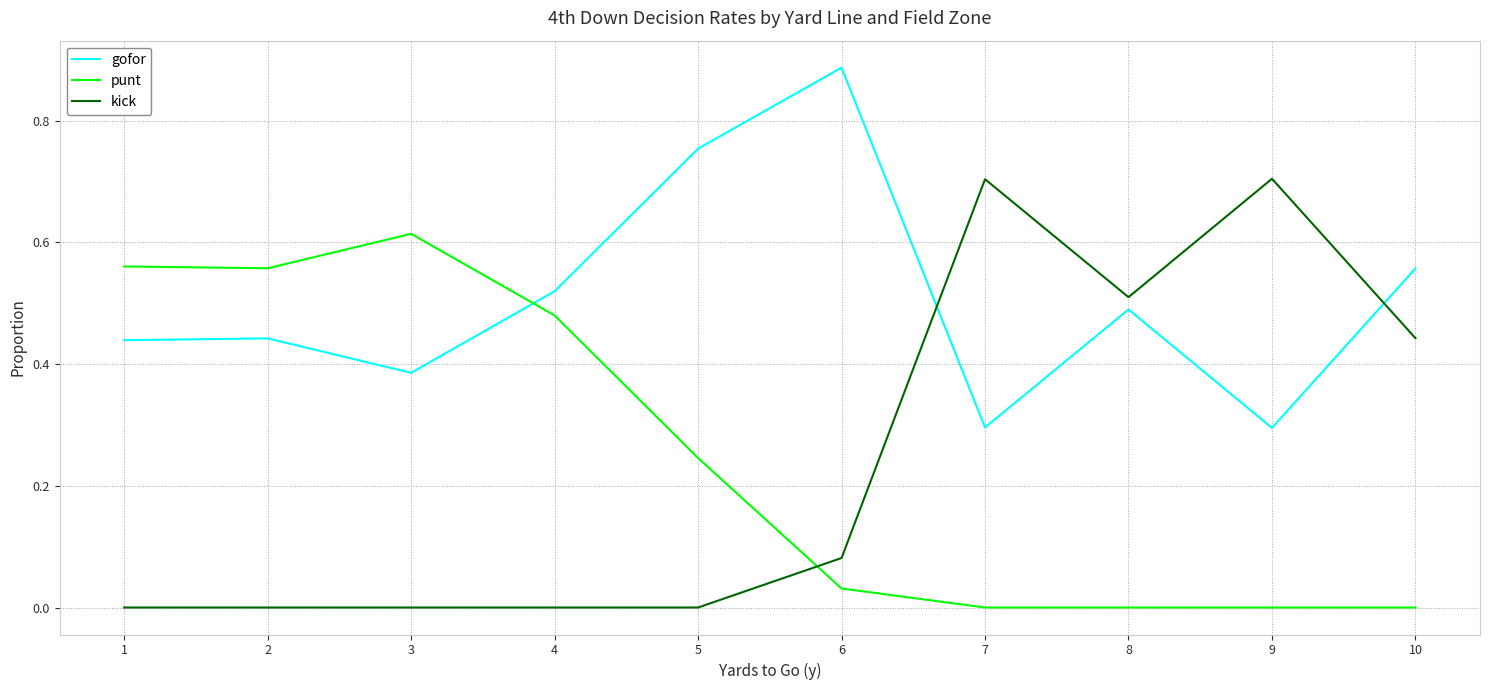

Where do punt and gofor first cross each other?

3 and 4